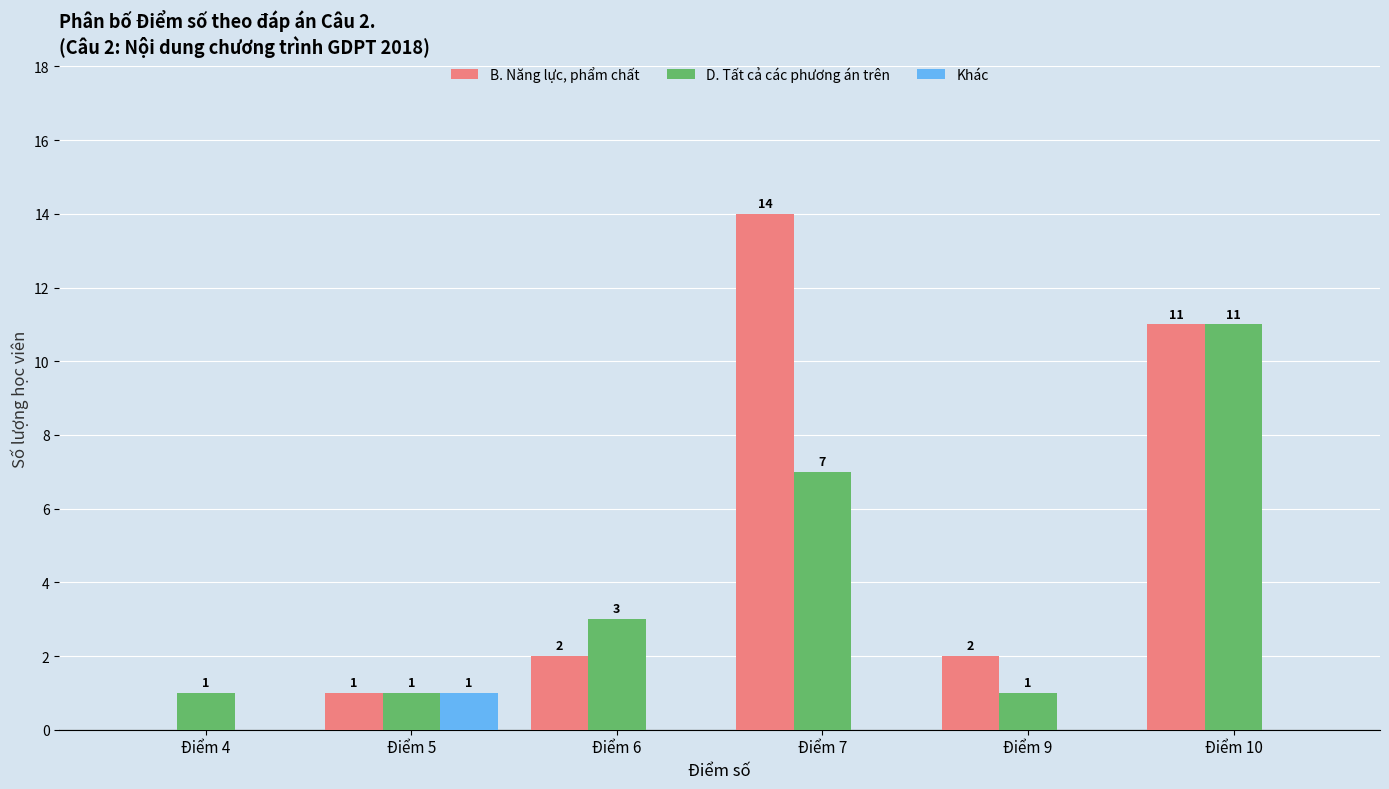

The D. Tất cả các phương án trên series shows 3 at Điểm 10. True or false?

False